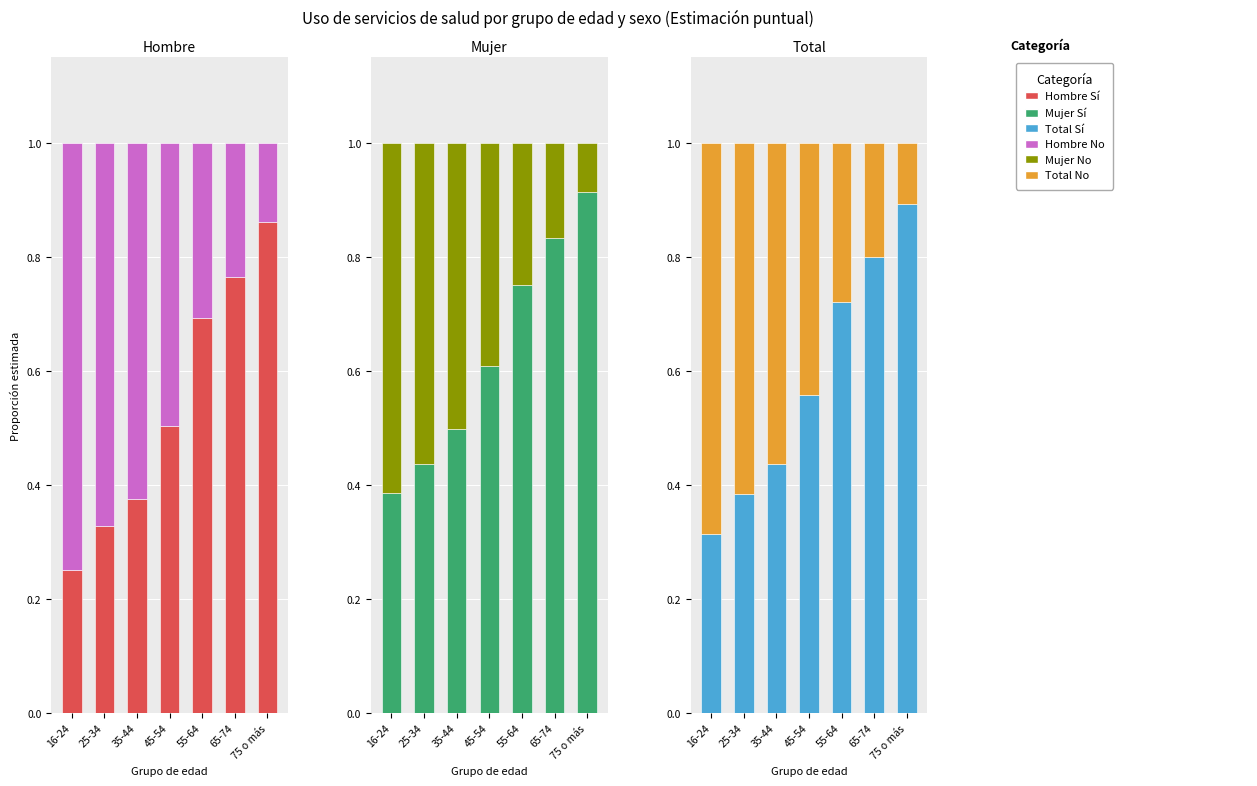

What position from the right is 35-44?

5